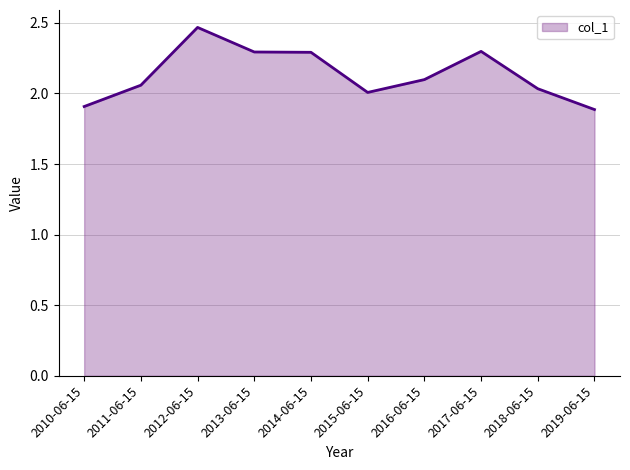

What is the sum of all values?

21.3